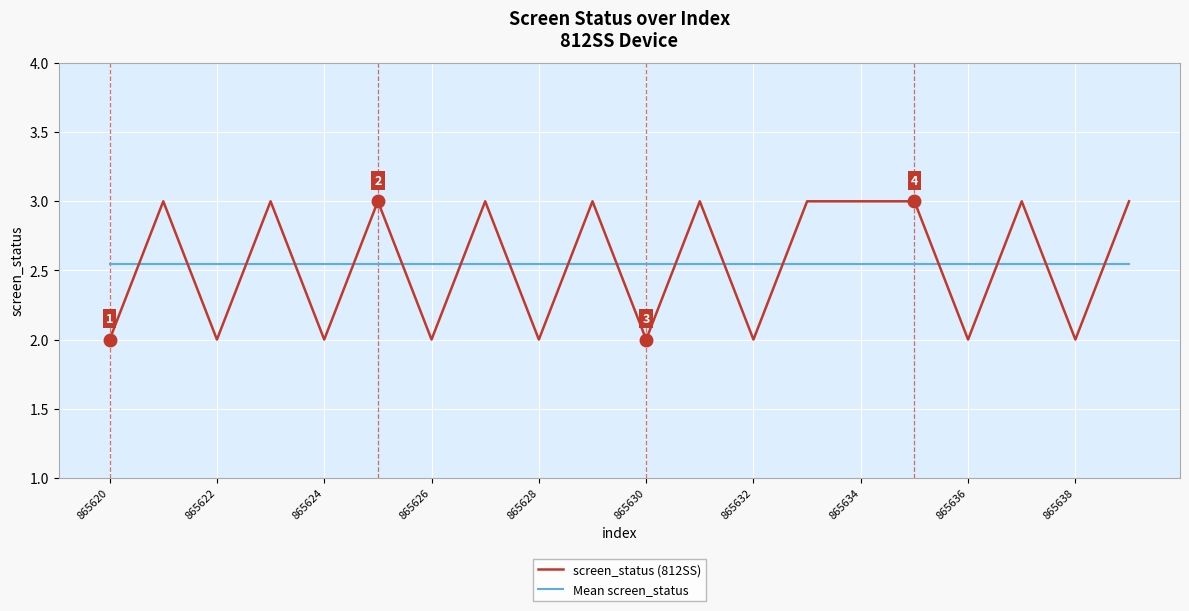

What are all the series names shown in the legend?

screen_status (812SS), Mean screen_status